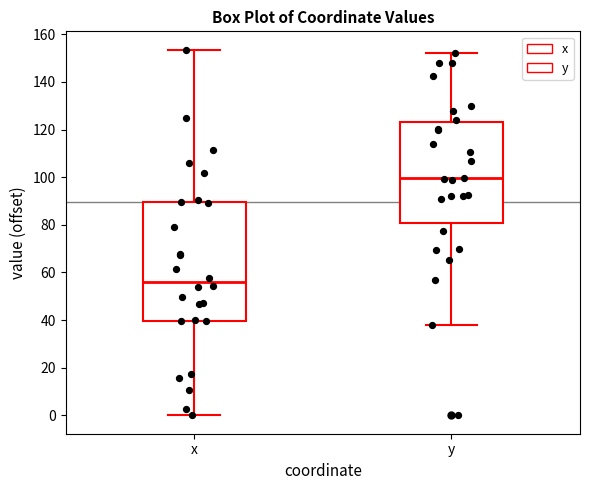

Where is the upper edge of the box for x on the y-axis? The values are not printed on the chart, so give them approximately, as read against the axis.

90